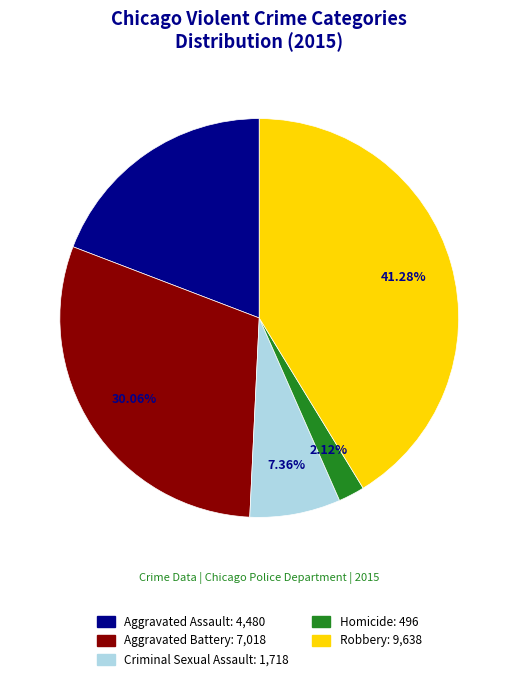

Is it true that Aggravated Assault is 19% of the pie?

True